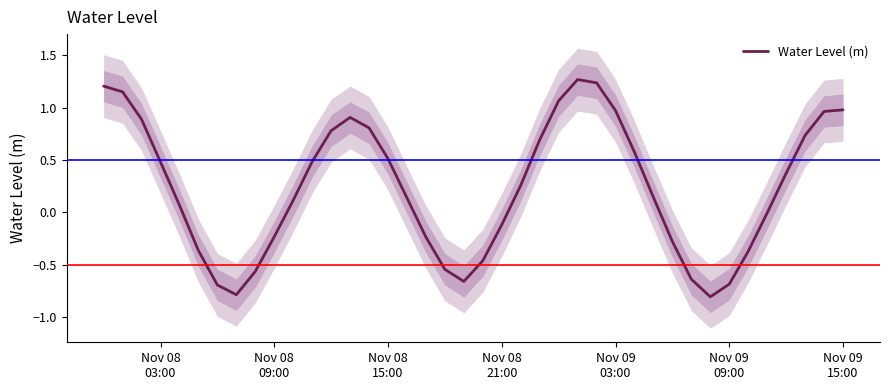

How many lines are shown in the chart?

1